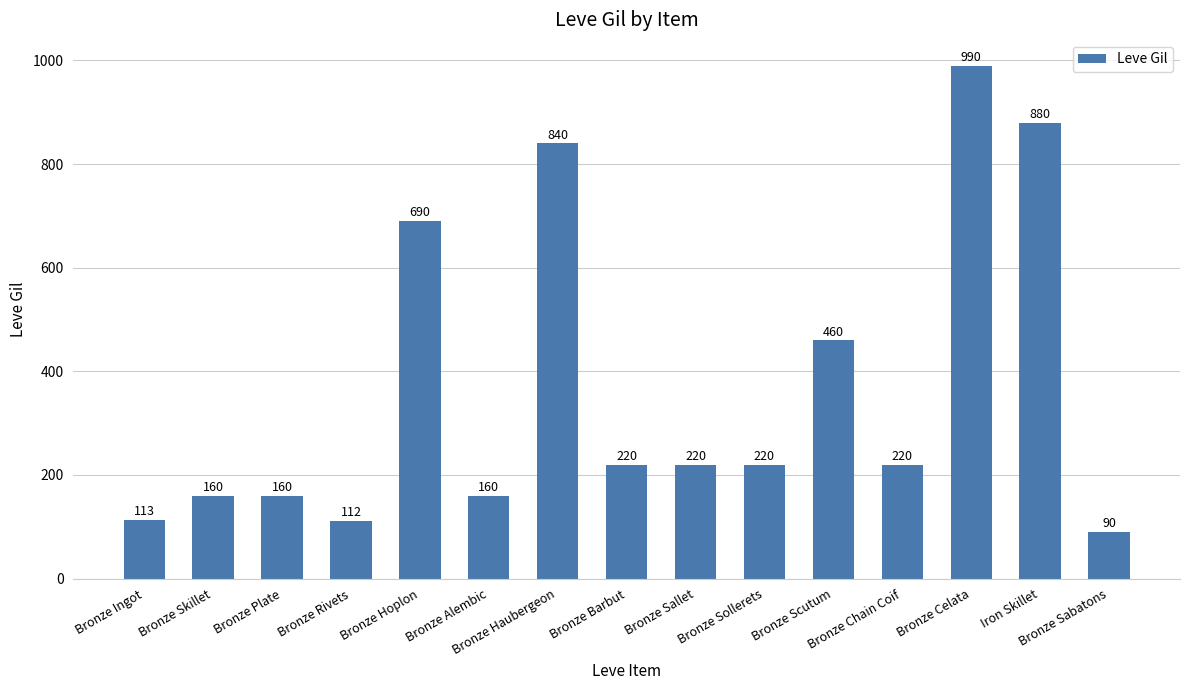

What is the difference between the second highest and minimum values?

790